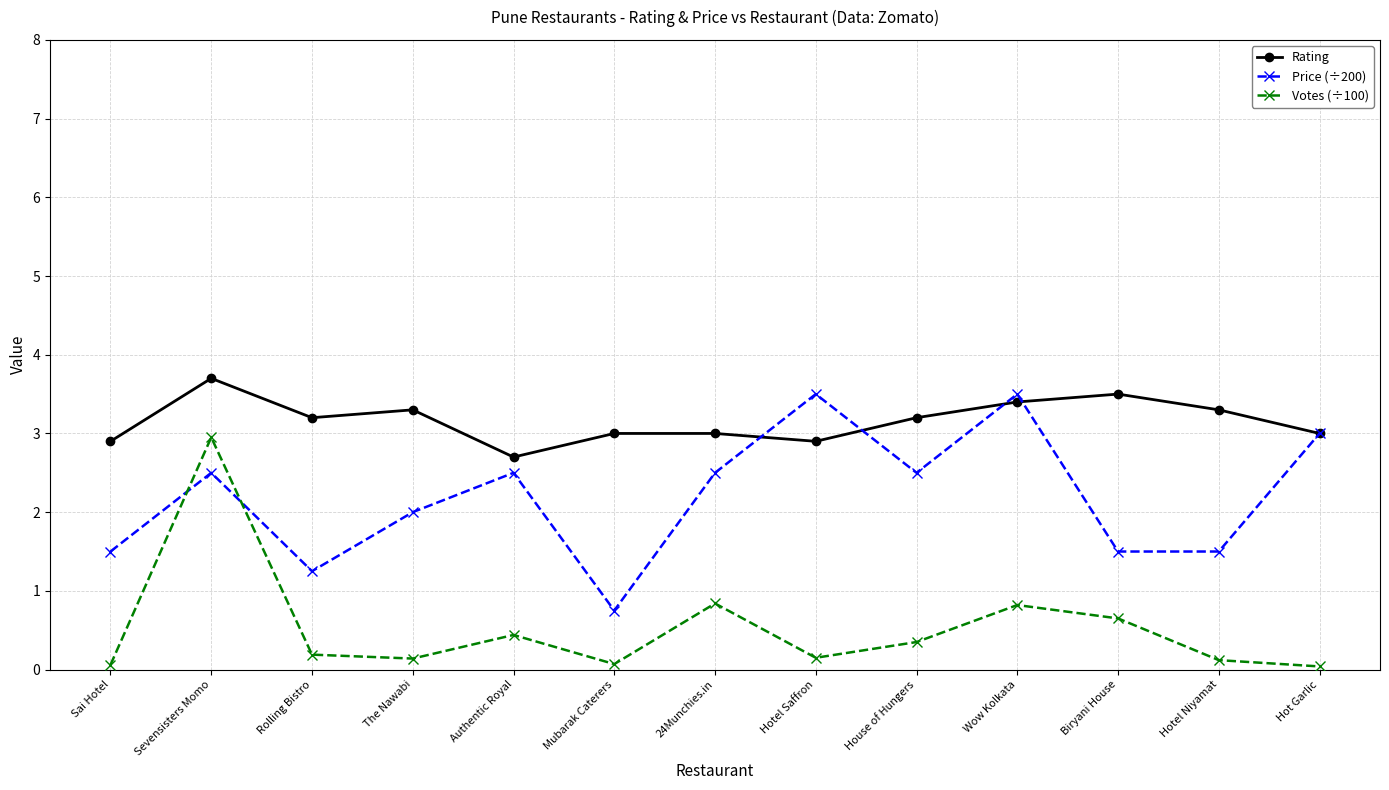

List the series in order of their peak value, lowest first.

Votes (÷100), Price (÷200), Rating